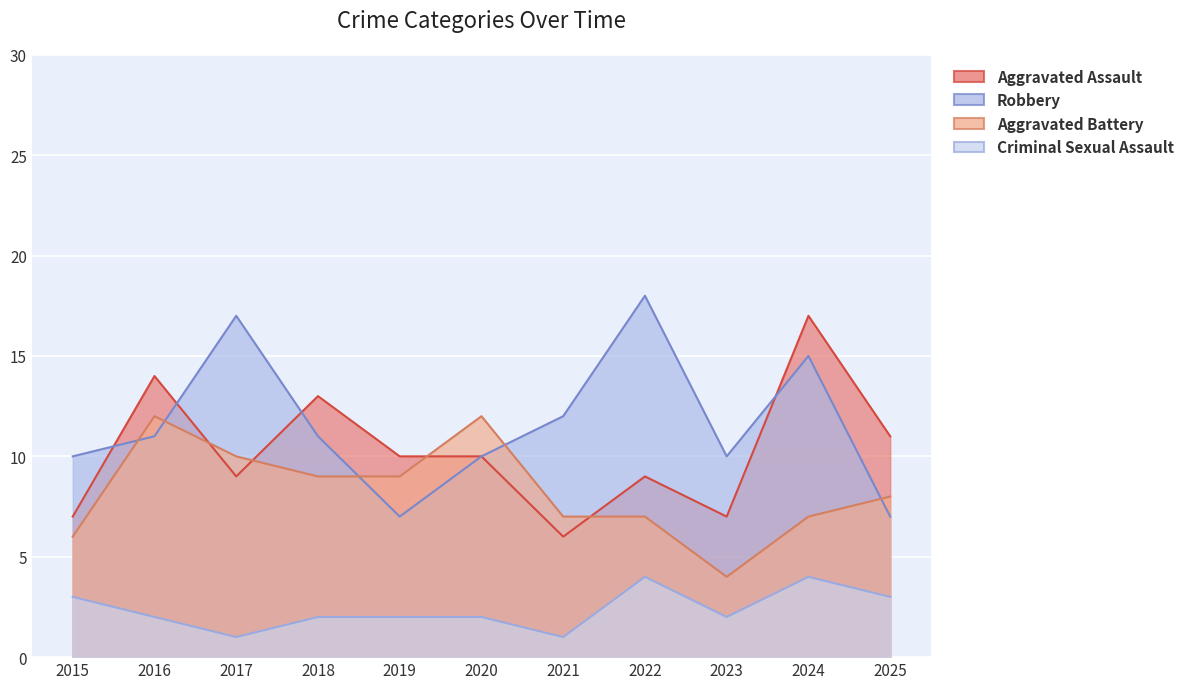

What is the maximum value shown in the chart?

18